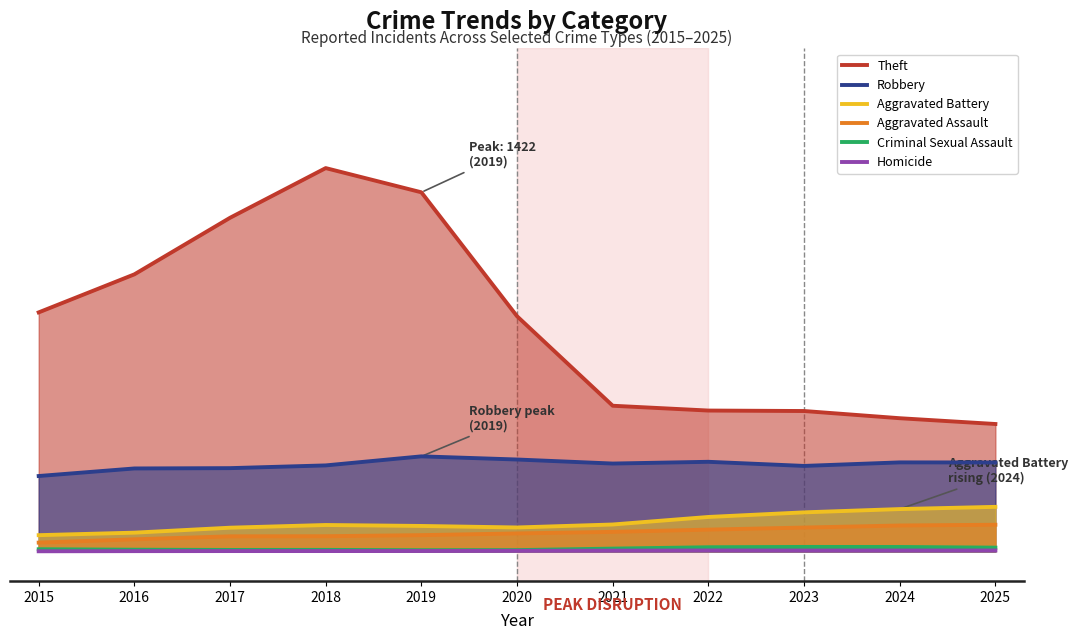

What is the difference between the second highest and second lowest values in the Homicide series?

2.2